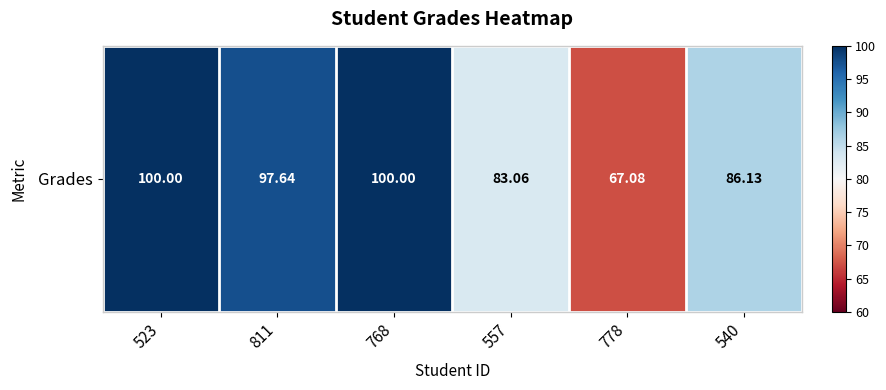

Rank the categories by value from lowest to highest.

778, 557, 540, 811, 523, 768